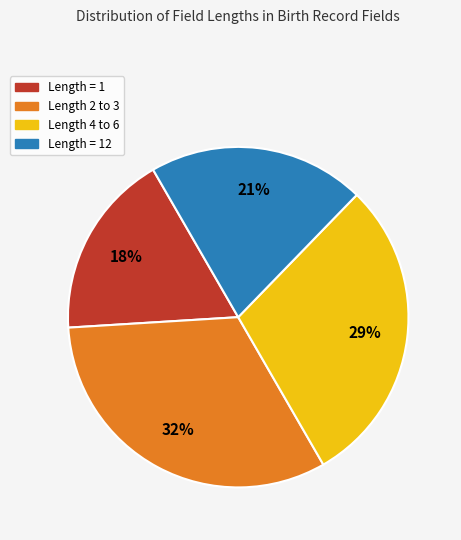

Between Length 2 to 3 and Length 4 to 6, which is larger?

Length 2 to 3